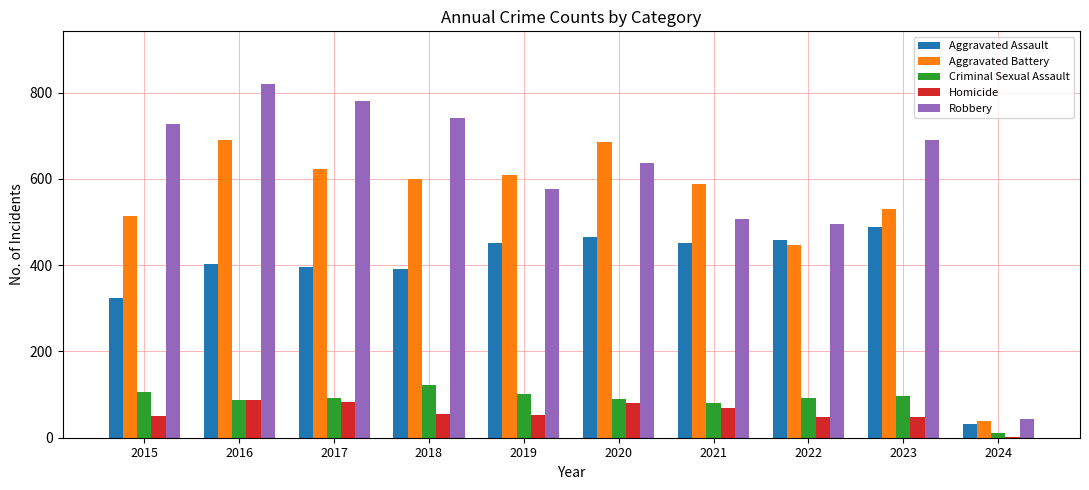

At which label is Robbery closest to 431?

2022